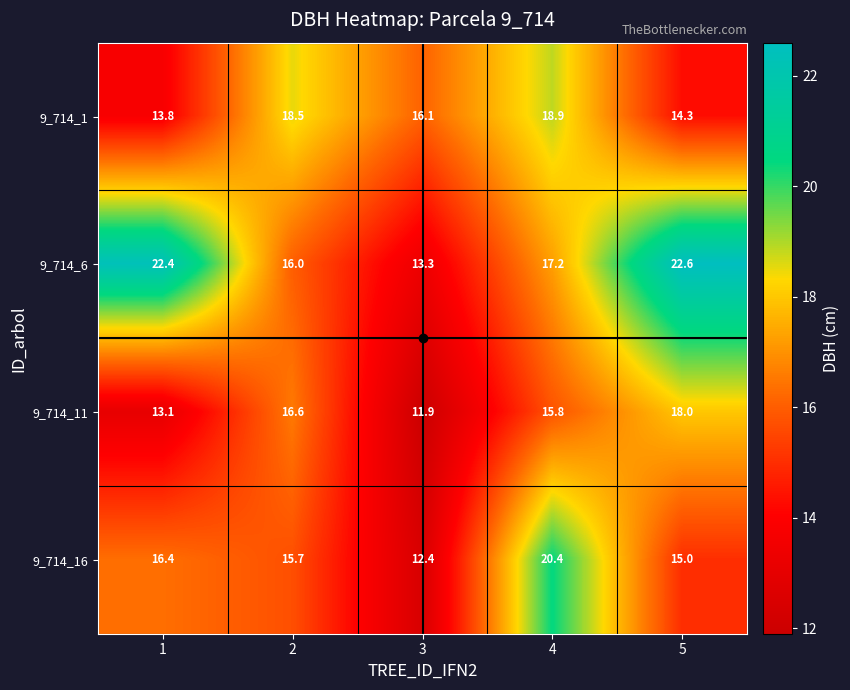

What is the approximate value of 9_714_11 at 1?

13.1